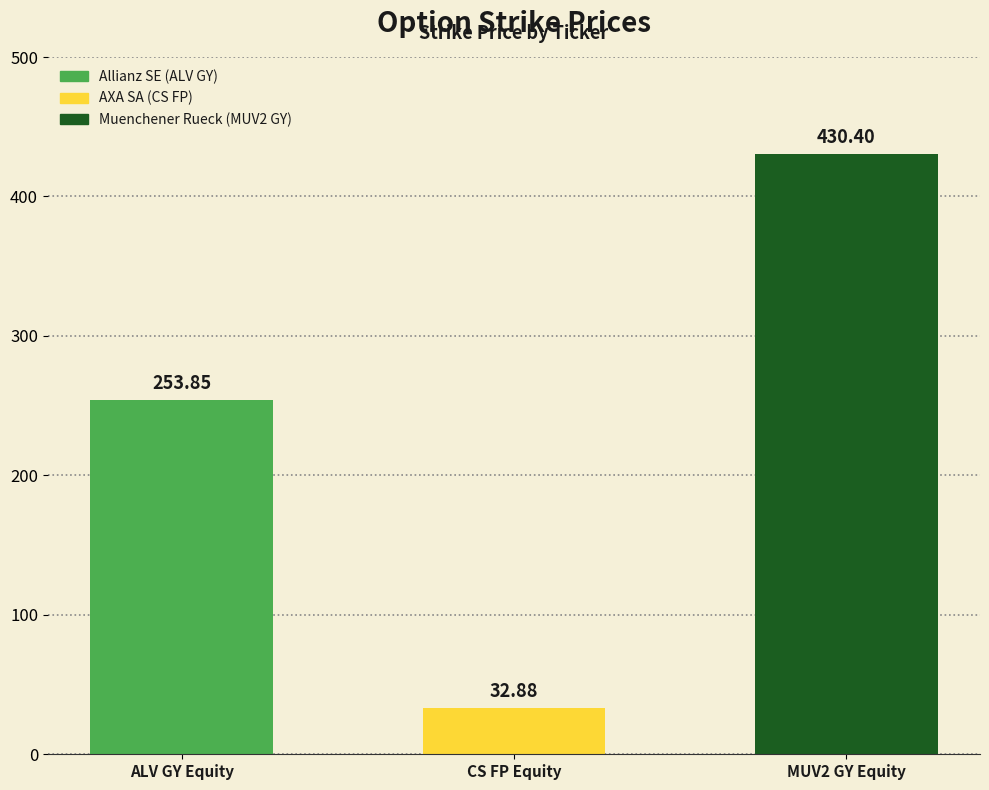

What is the greatest value displayed?

430.4